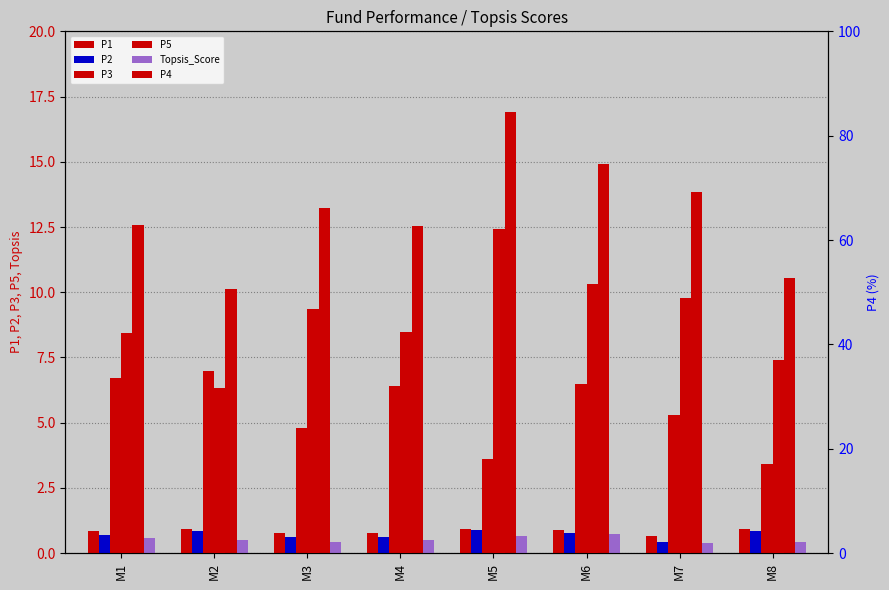

What is the value of the P2 bar at the 8th from the left?

0.9